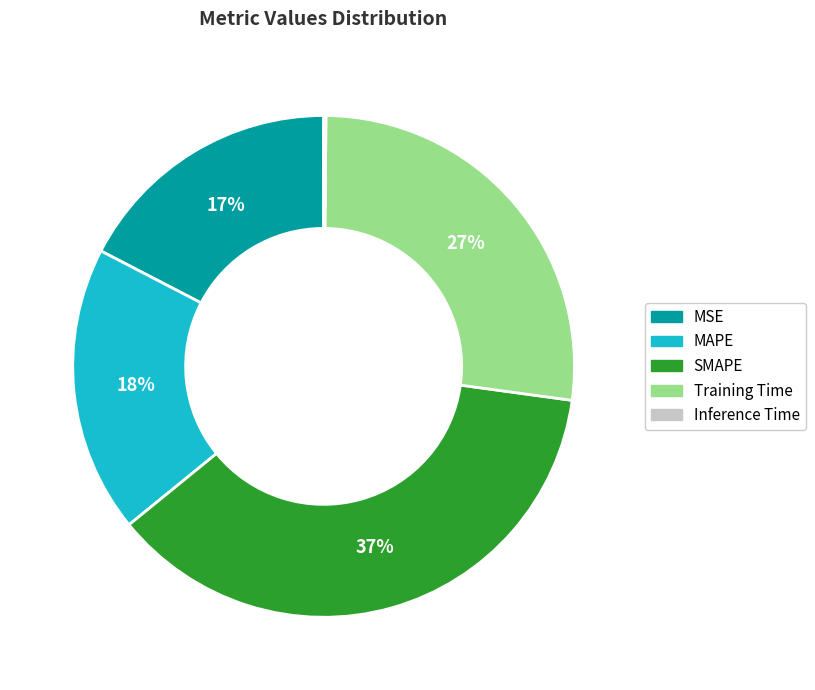

Combined, do MAPE and MSE account for over 50%?

No